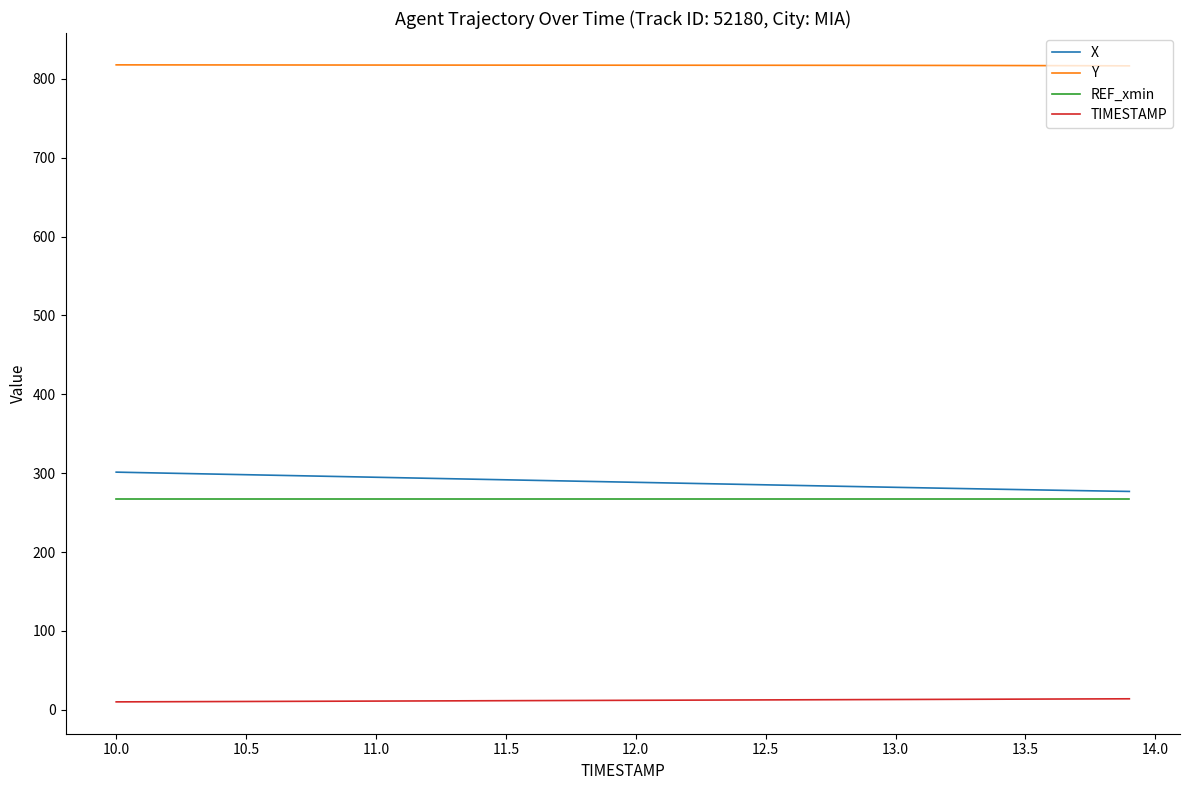

True or false: TIMESTAMP and Y intersect in this chart.

False